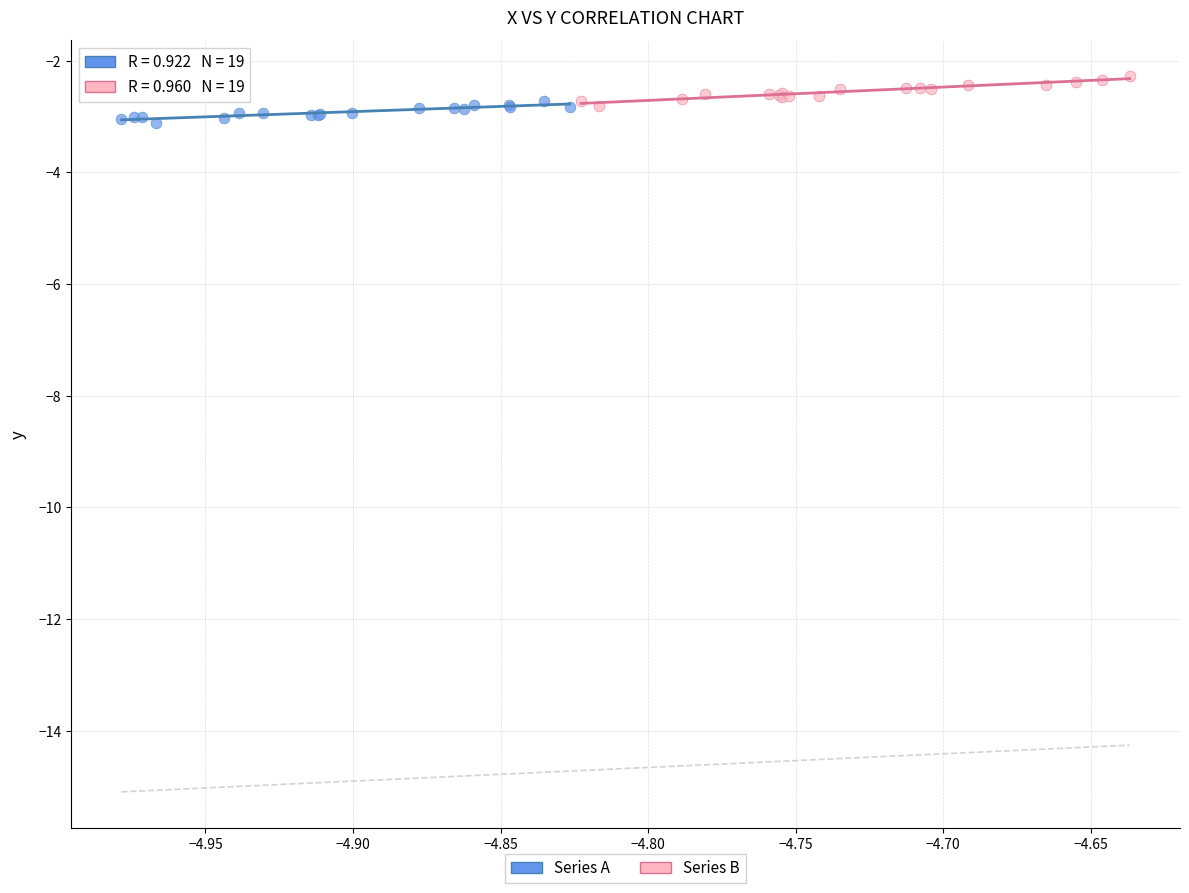

What are all the series names shown in the legend?

Series A, Series B